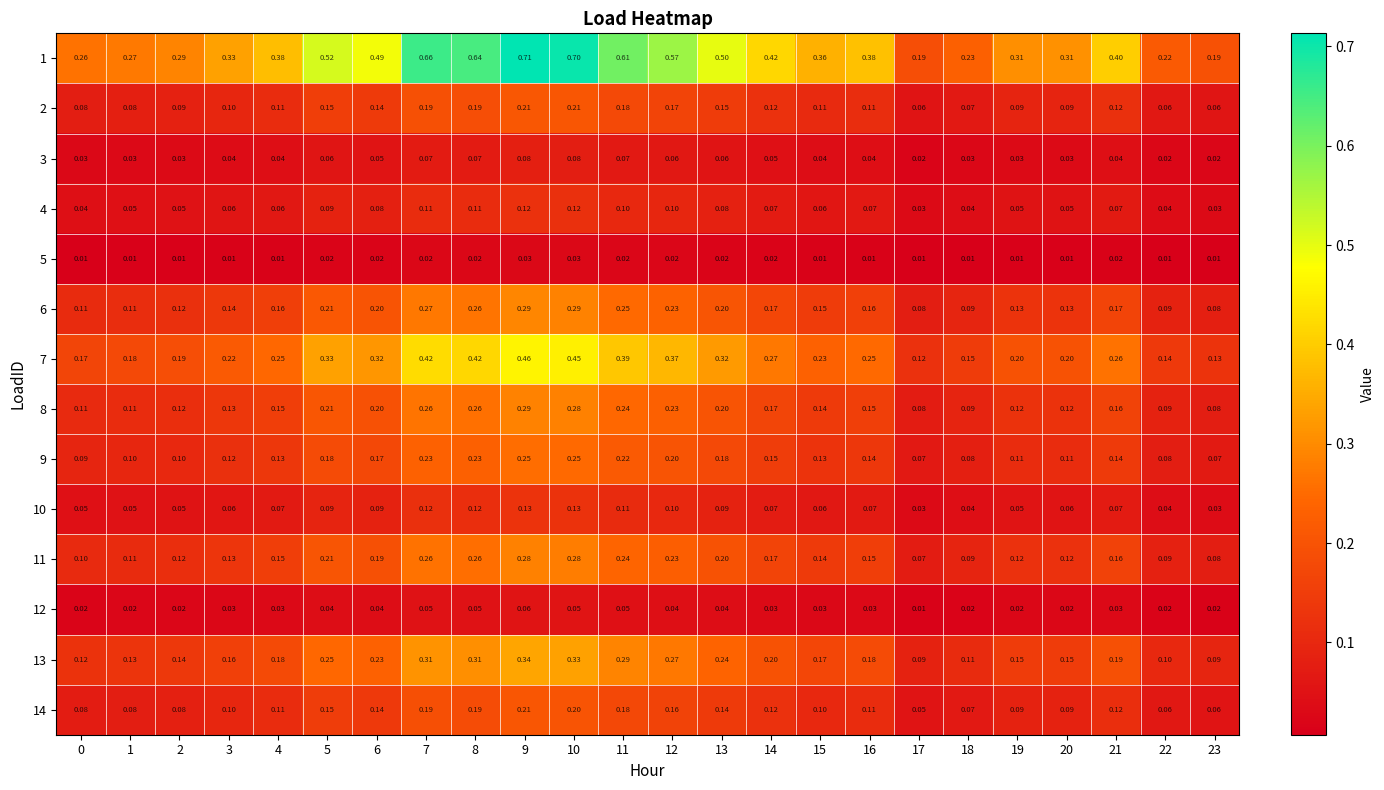

Which series has the largest range (max minus min)?

1